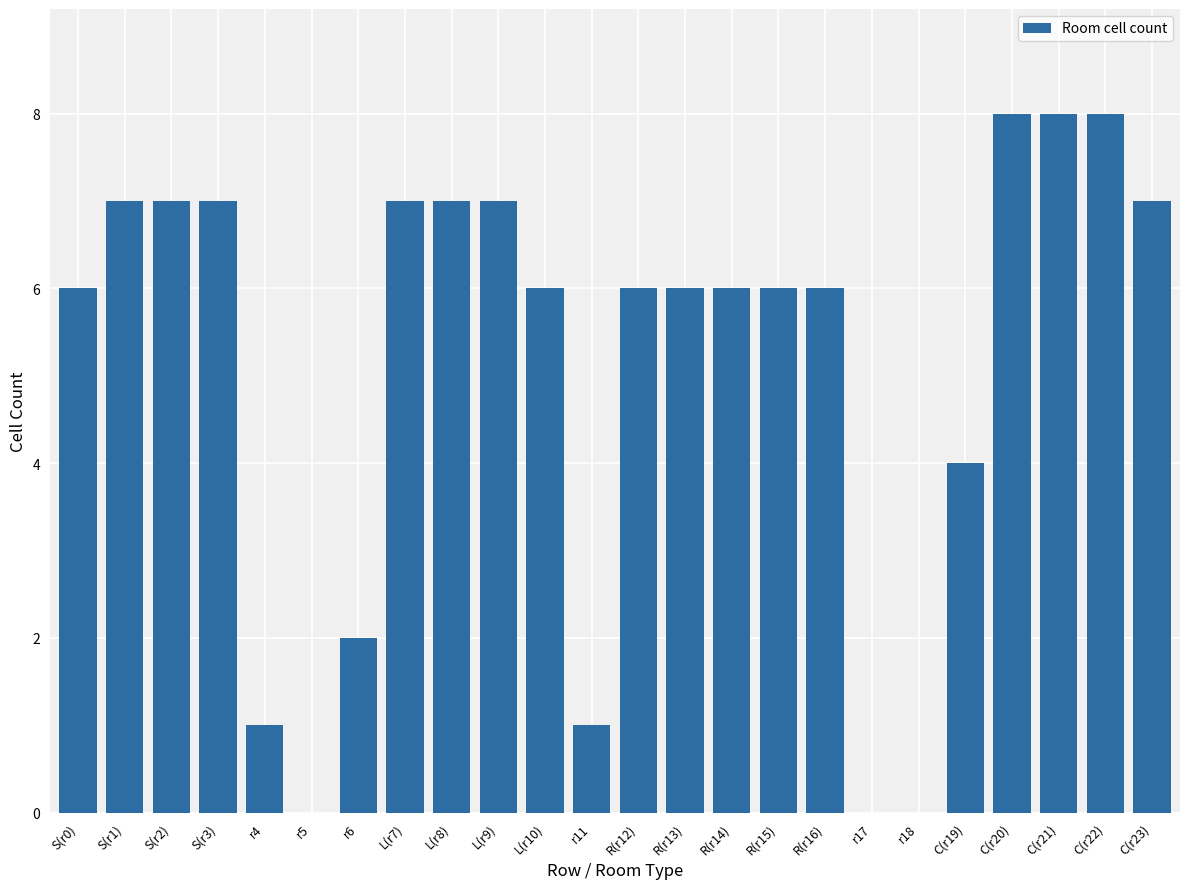

What is the sum of all values?

123